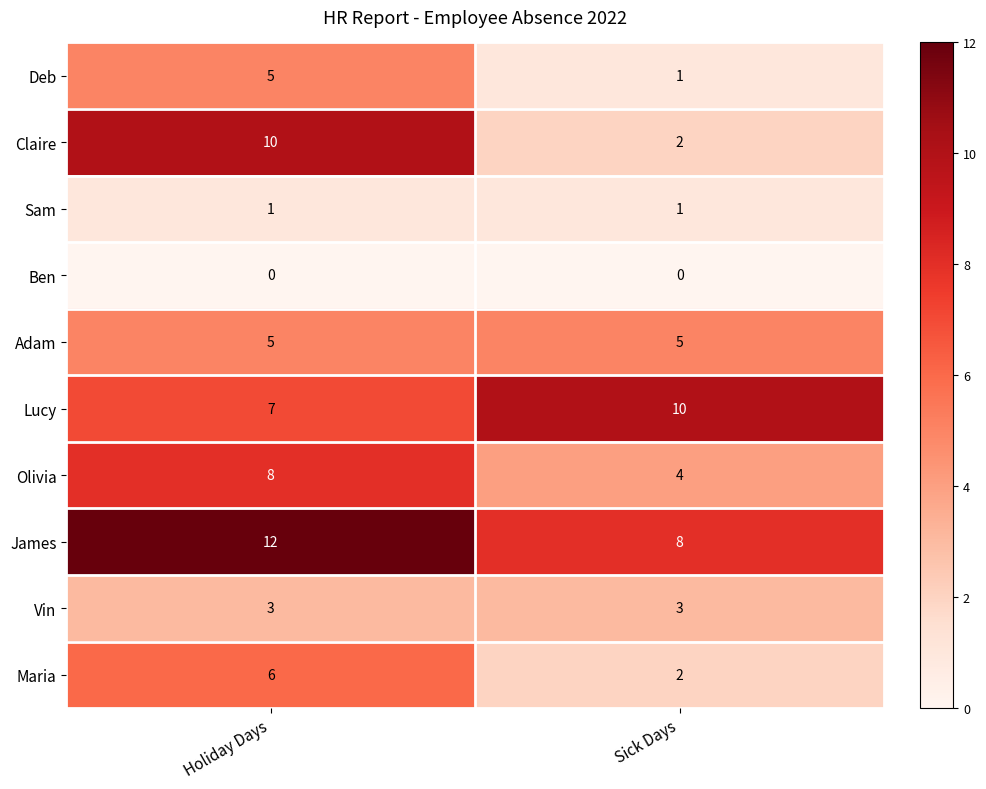

What is the maximum value for Lucy?

10